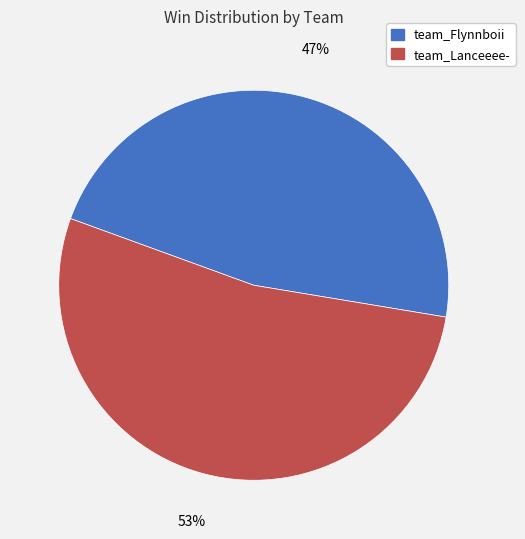

How many segments does this pie chart have?

2